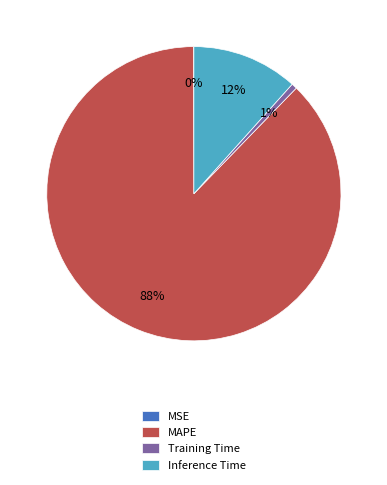

What percentage is the Training Time slice, to the nearest percent?

1%